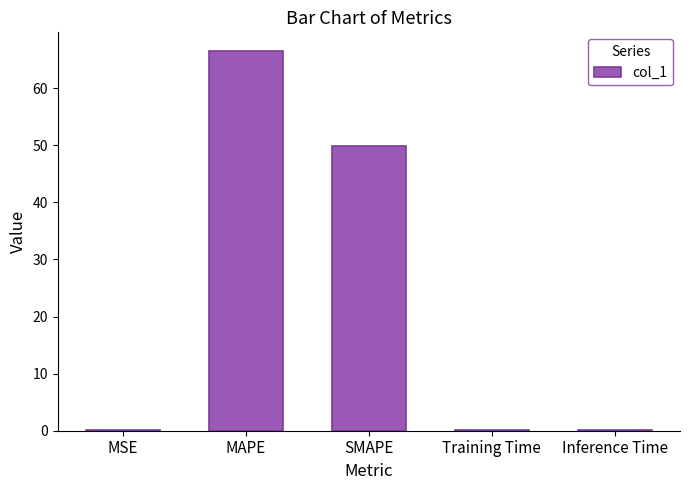

Where is the data nearest to the value 33?

SMAPE